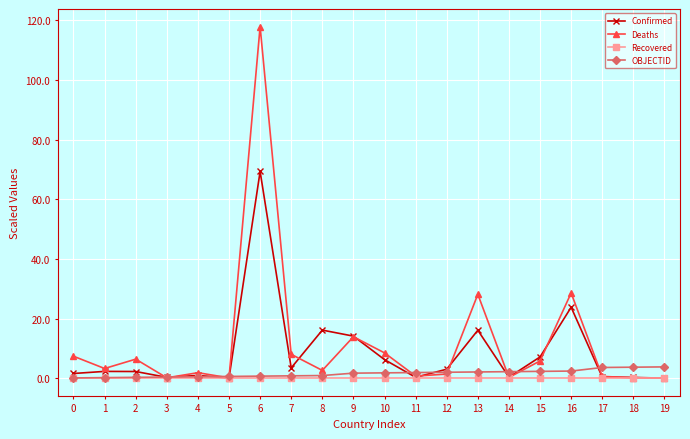

True or false: Deaths has a value of 0.3 at 14.

True